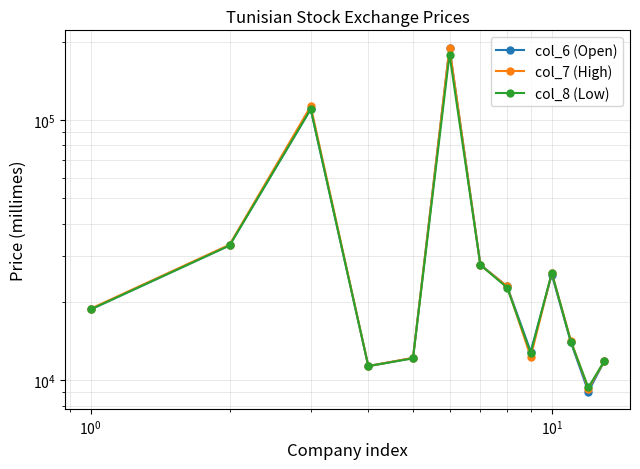

Reading right to left, list all the values displayed in this chart.

col_6 (Open): 11850	9050	14000	25500	12900	22980	27800	188990	12180	11340	110160	33000	18730
col_7 (High): 11850	9280	14200	25890	12320	22980	27750	189990	12200	11350	113000	33200	18850
col_8 (Low): 11850	9390	14090	25890	12740	22710	27750	178500	12150	11340	110310	32970	18740